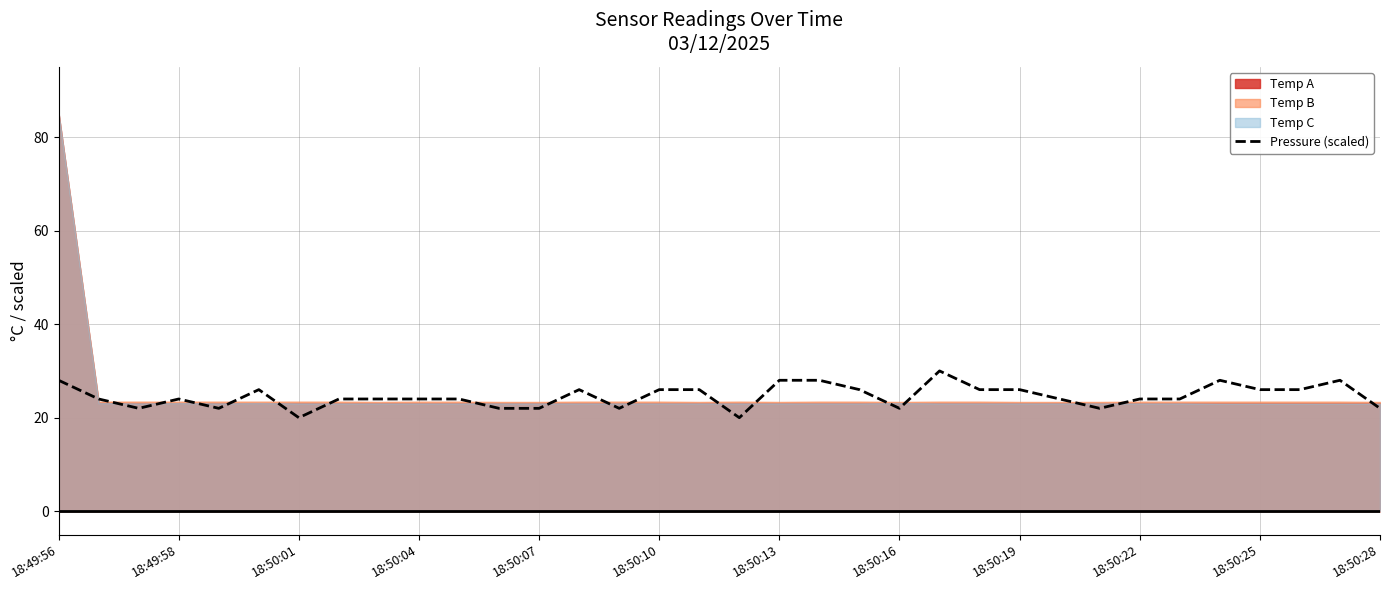

What is the difference between the maximum and minimum values?

10.0